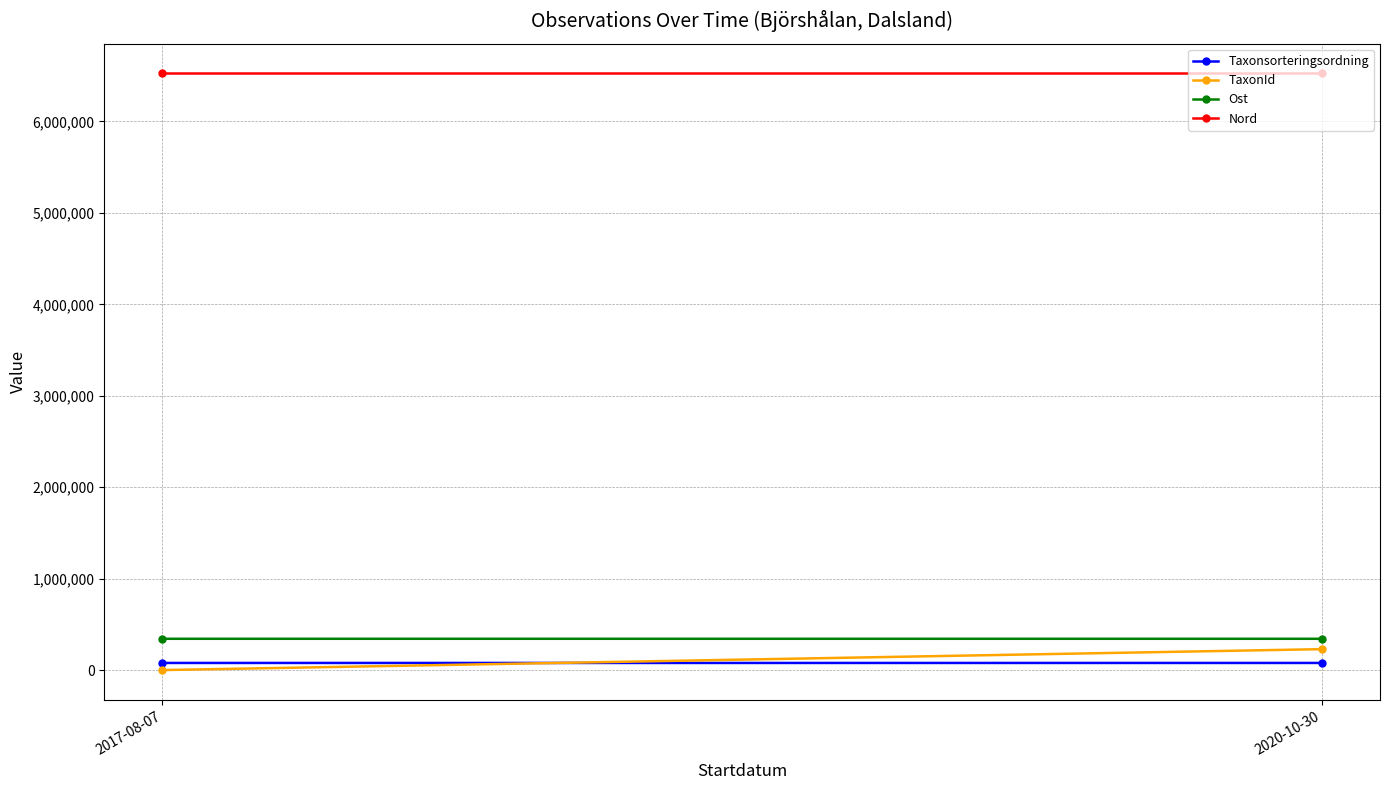

The value of Nord at 2017-08-07 is 3943660. True or false?

False